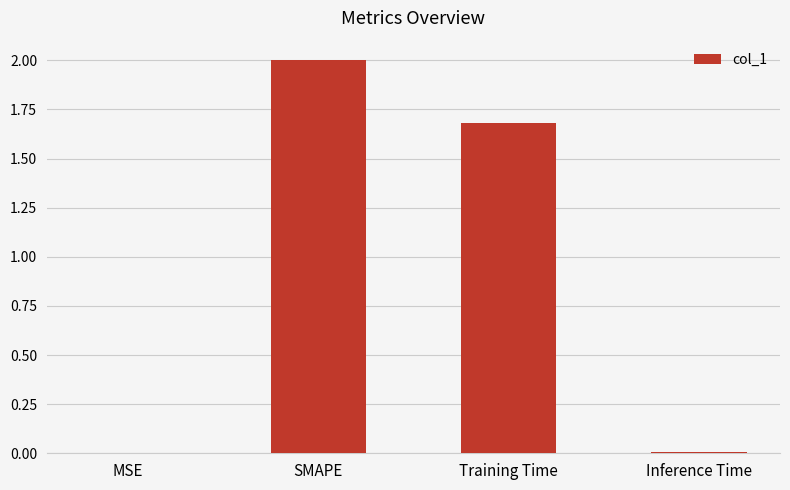

Is it true that the value at Training Time is 1.7?

True